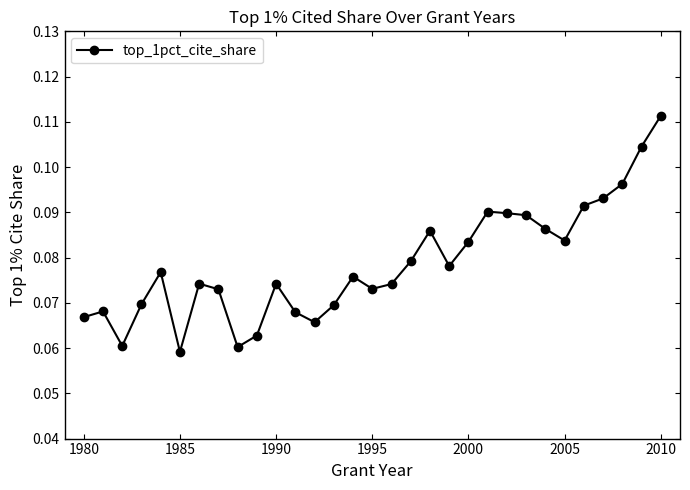

How many values are between 0 and 1?

31